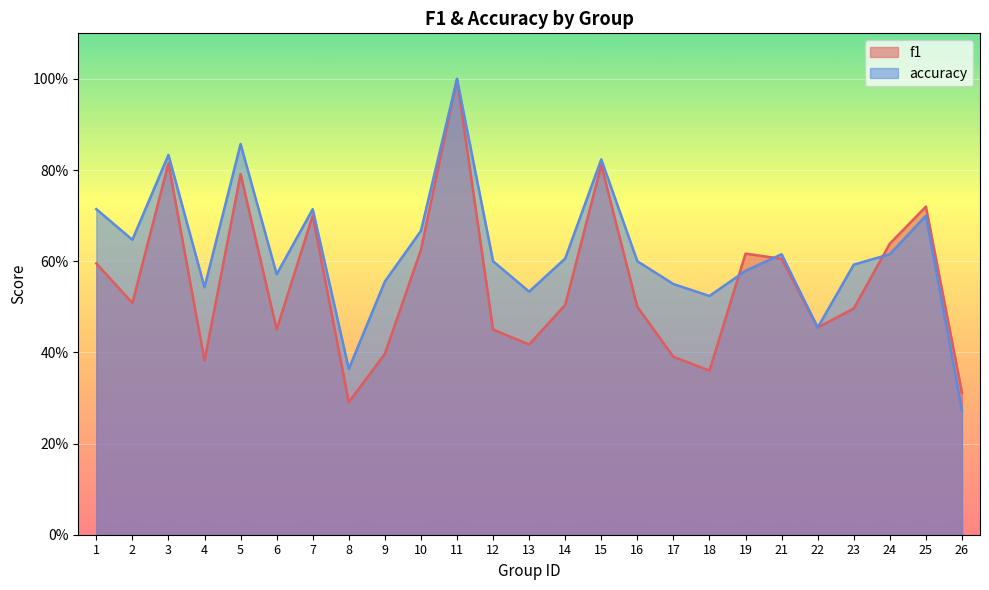

Which series changed the most between 6 and 25?

f1